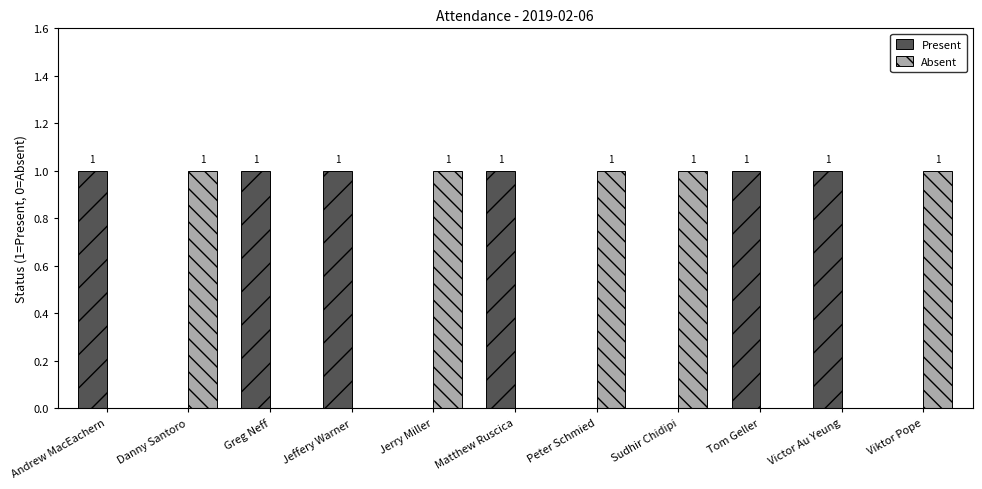

What are all the series names shown in the legend?

Present, Absent